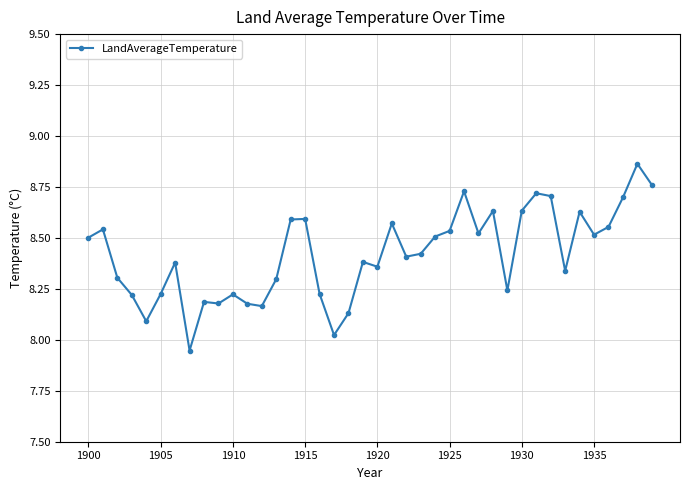

What is the difference between the second highest and minimum values?

0.8